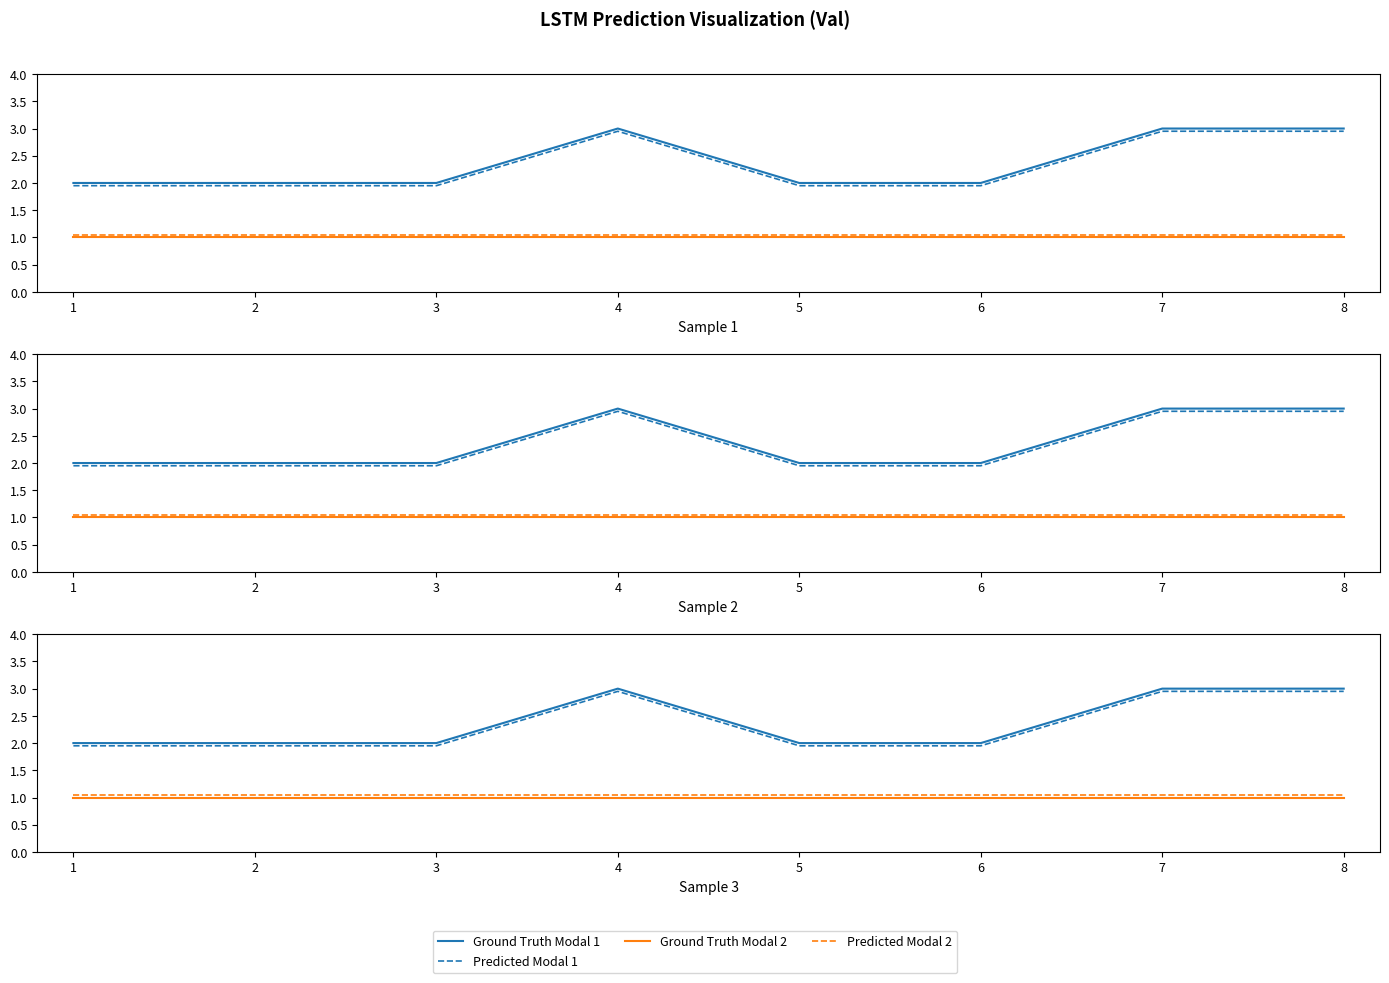

Is it true that Ground Truth Modal 1 equals 2.7 at 1?

False